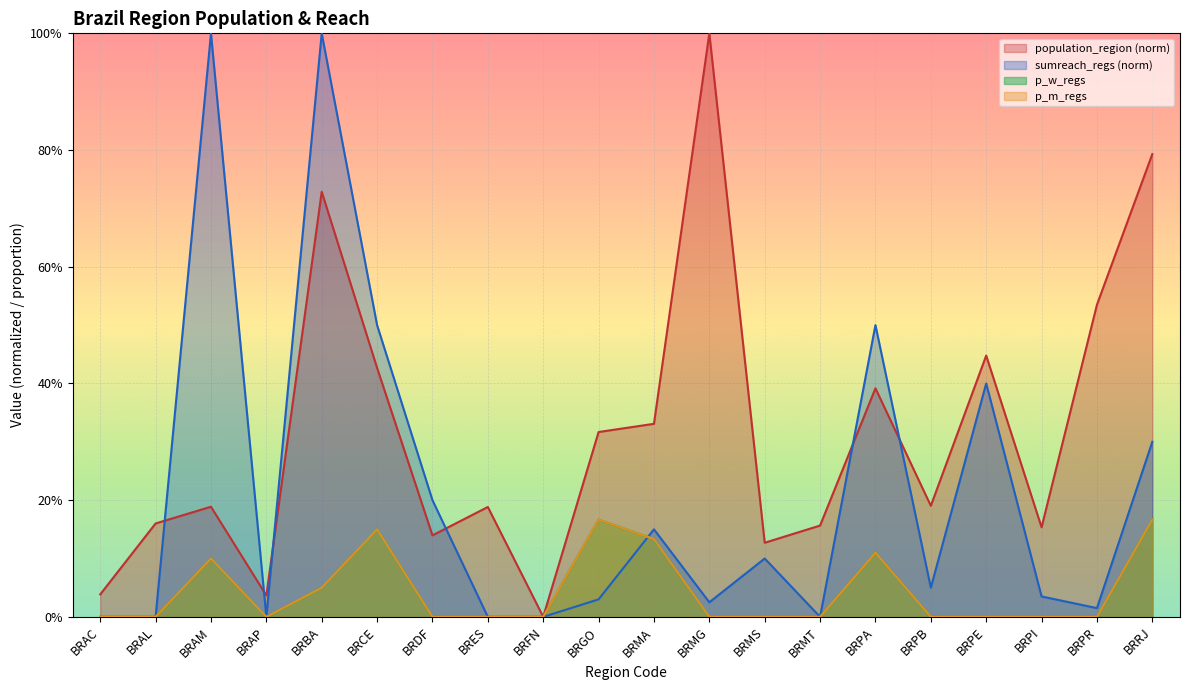

What is the label of the 15th point from the right?

BRCE